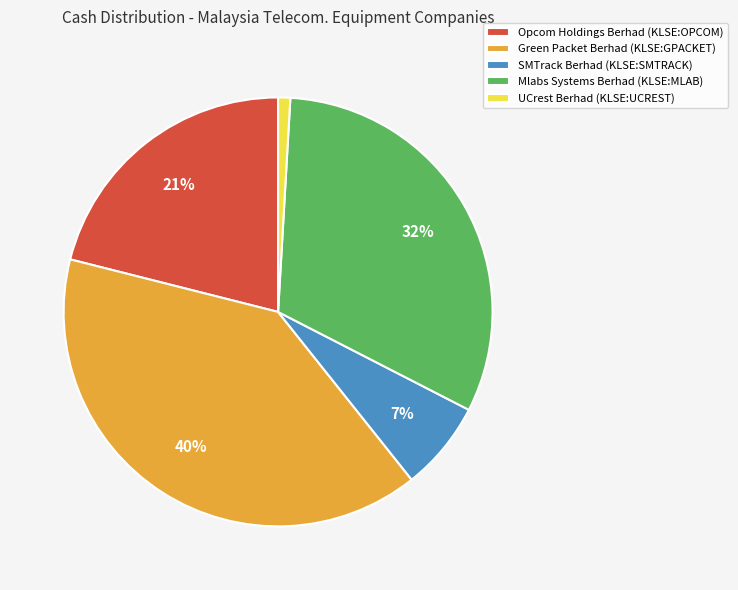

Is there a majority slice in this chart?

No